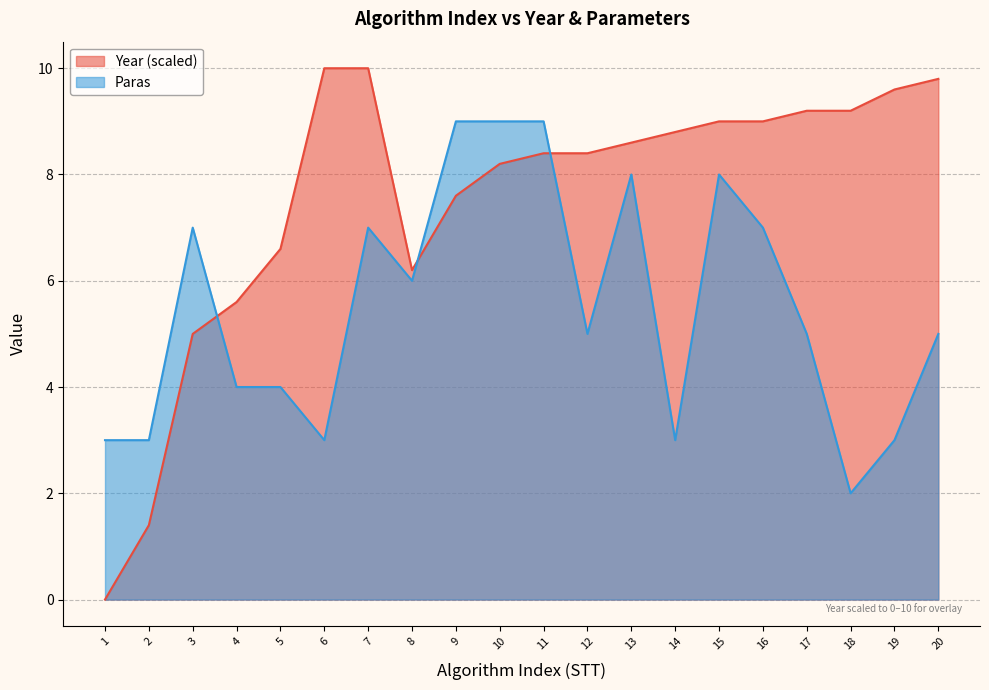

Reading left to right, extract all data points from this chart.

Year: 0.0	1.4	5.0	5.6	6.6	10.0	10.0	6.2	7.6	8.2	8.4	8.4	8.6	8.8	9.0	9.0	9.2	9.2	9.6	9.8
Paras: 3.0	3.0	7.0	4.0	4.0	3.0	7.0	6.0	9.0	9.0	9.0	5.0	8.0	3.0	8.0	7.0	5.0	2.0	3.0	5.0